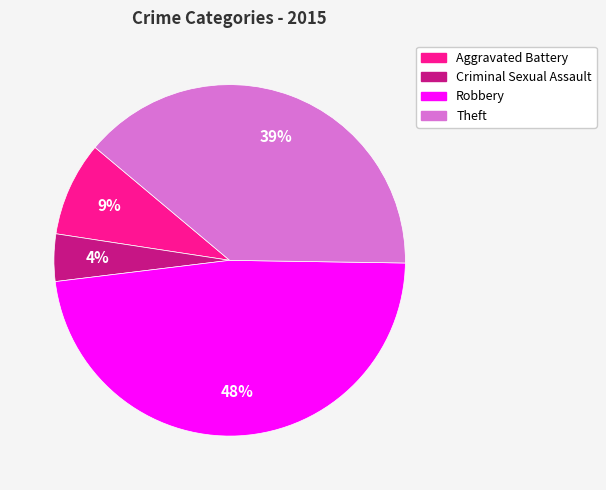

Does any single category account for the majority?

No